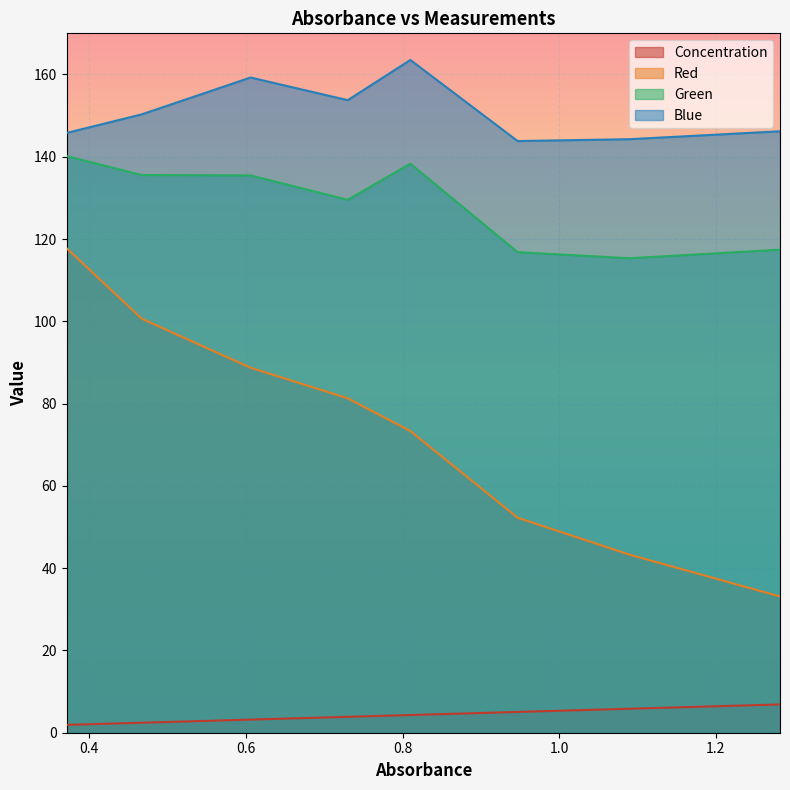

Which series changed the most between 0.73 and 1.09?

Red